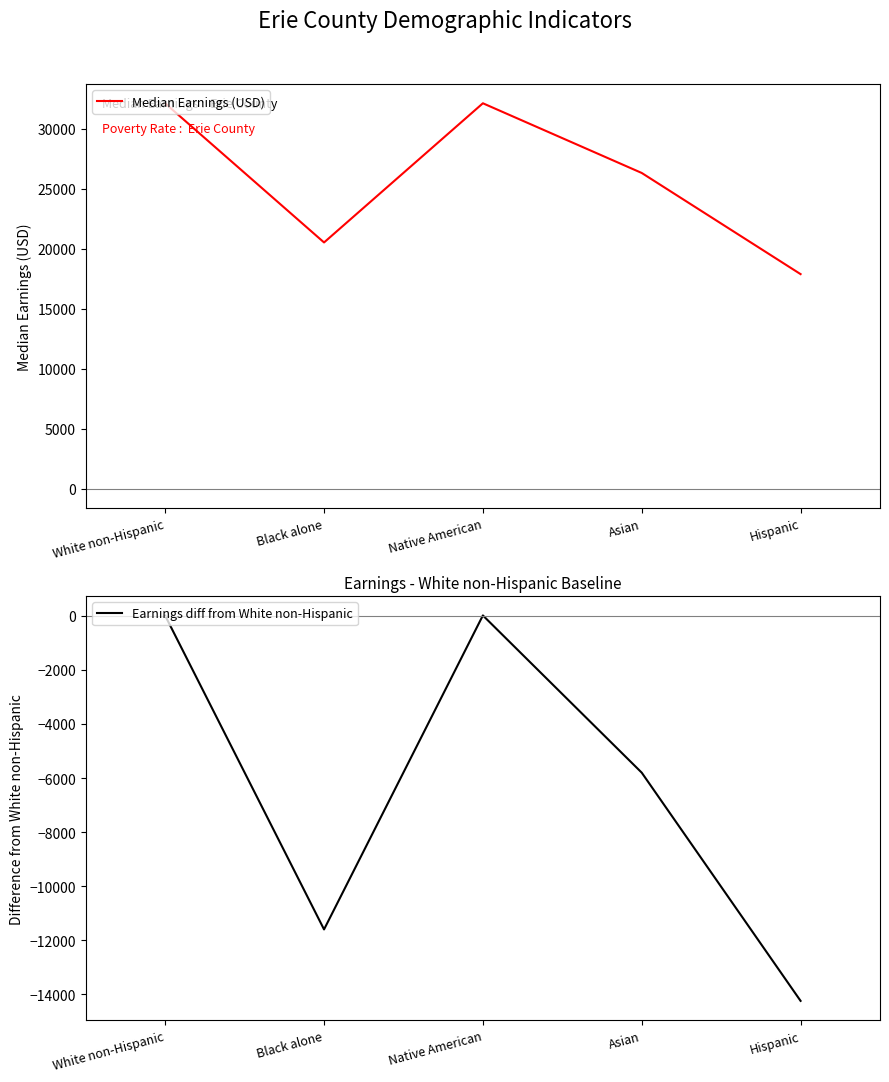

What position from the left is Asian?

4